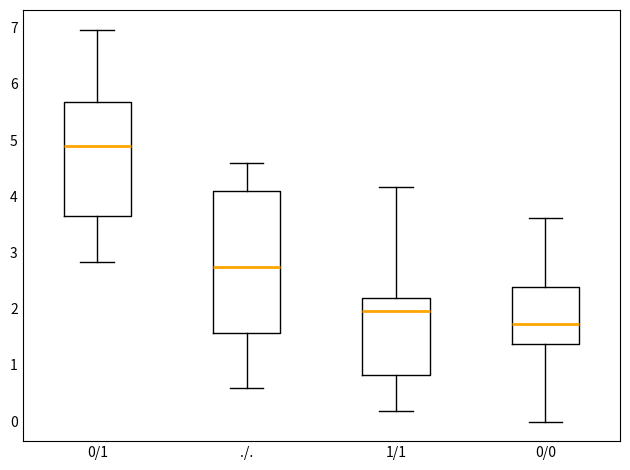

Reading left to right, transcribe this box plot: for each box, give where its median line is, the range the box spans, and where its two whiskers end, as read against the y-axis. The values are not printed on the chart, so give them approximately, as read against the axis.

0/1: median 4.9, box 3.7 to 5.7, whiskers 2.8 to 7.0
./.: median 2.7, box 1.6 to 4.1, whiskers 0.6 to 4.6
1/1: median 2.0, box 0.8 to 2.2, whiskers 0.2 to 4.2
0/0: median 1.7, box 1.4 to 2.4, whiskers 0.0 to 3.6